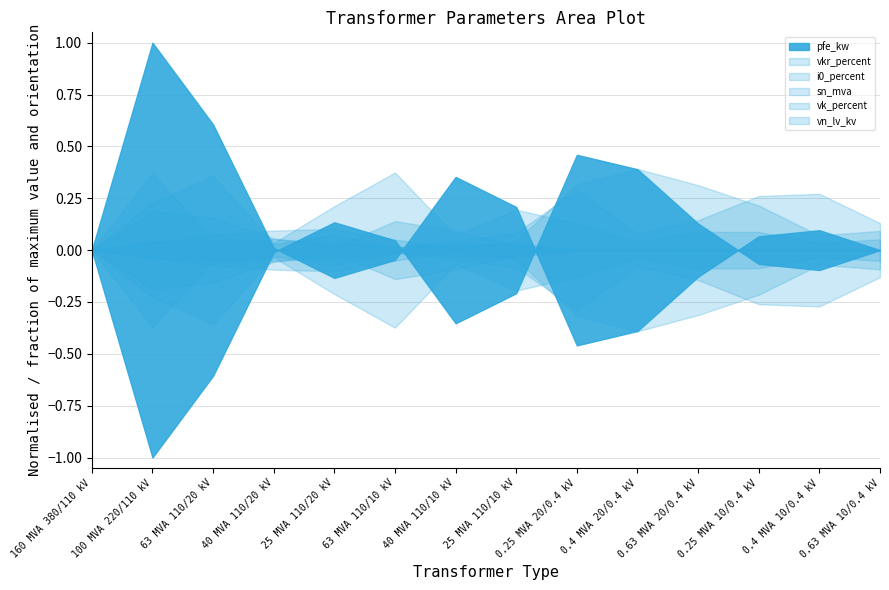

The value of vn_lv_kv at 40 MVA 110/10 kV is 10.0. True or false?

True